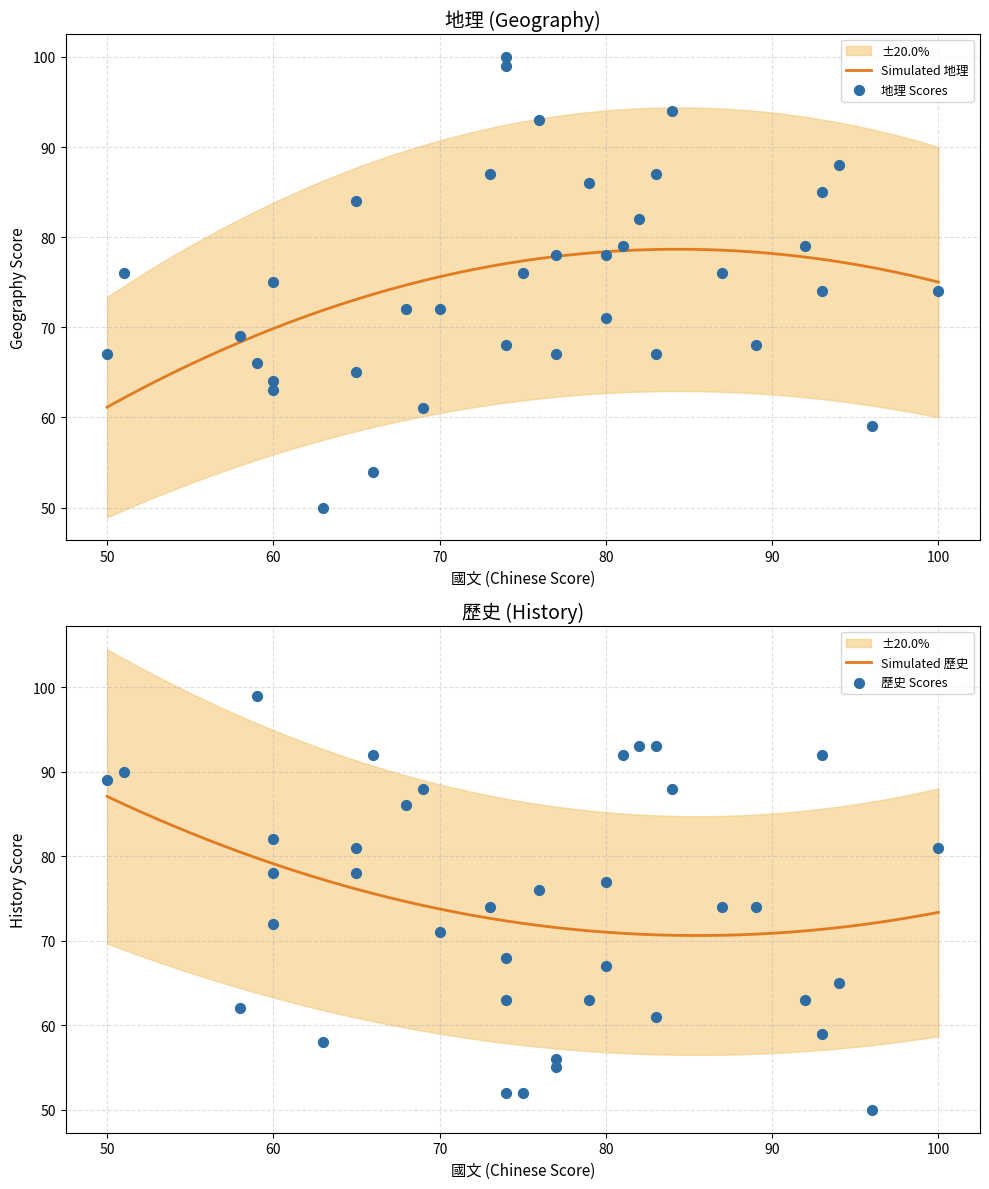

What is the total value across all series at 100?

155